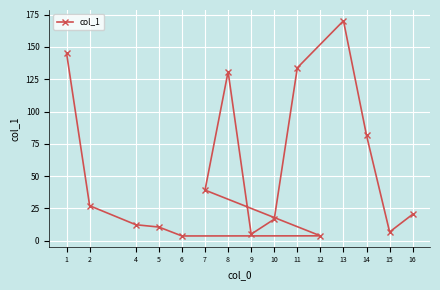

What is the label of the 12th point from the right?

5